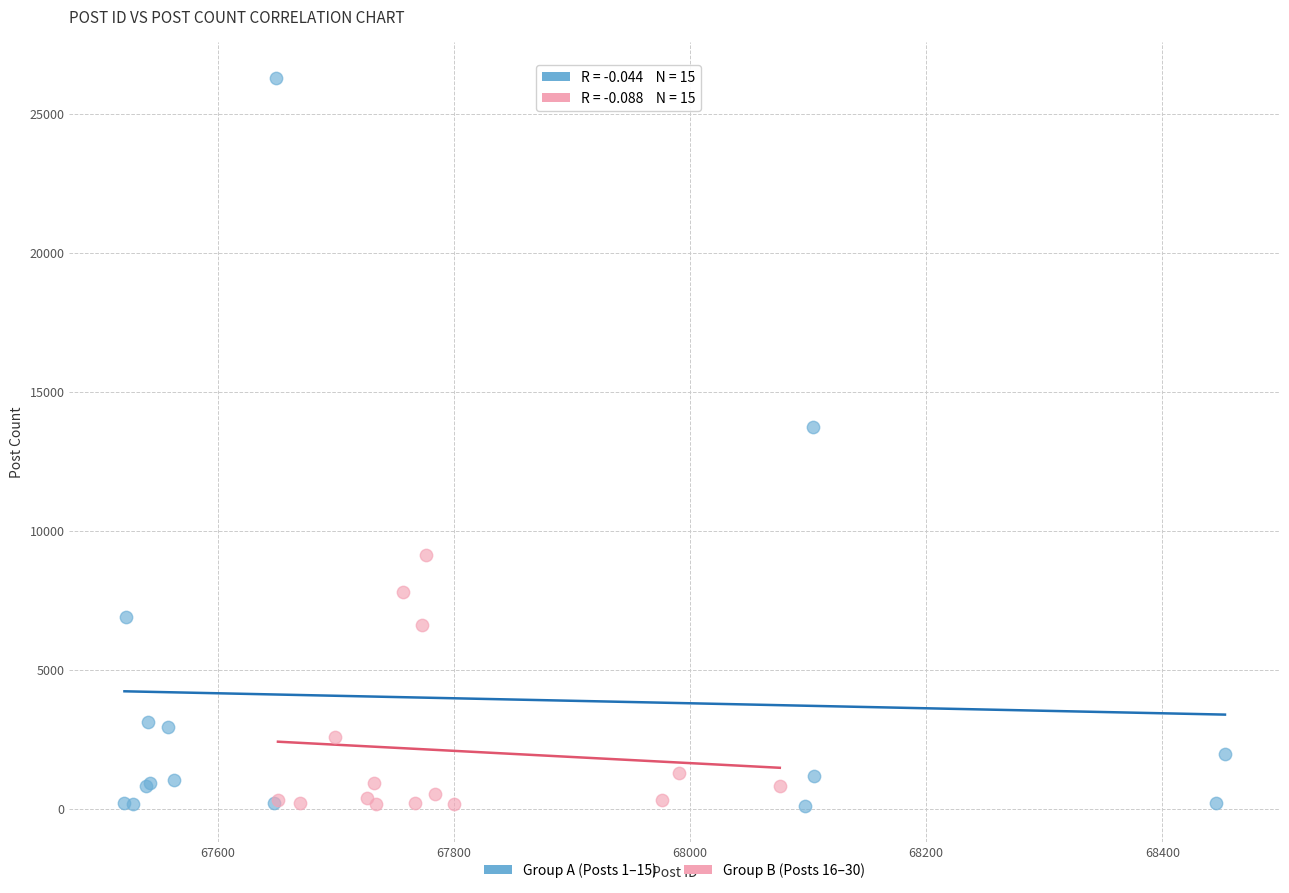

Which series contains the highest Y value?

Group A (Posts 1–15)